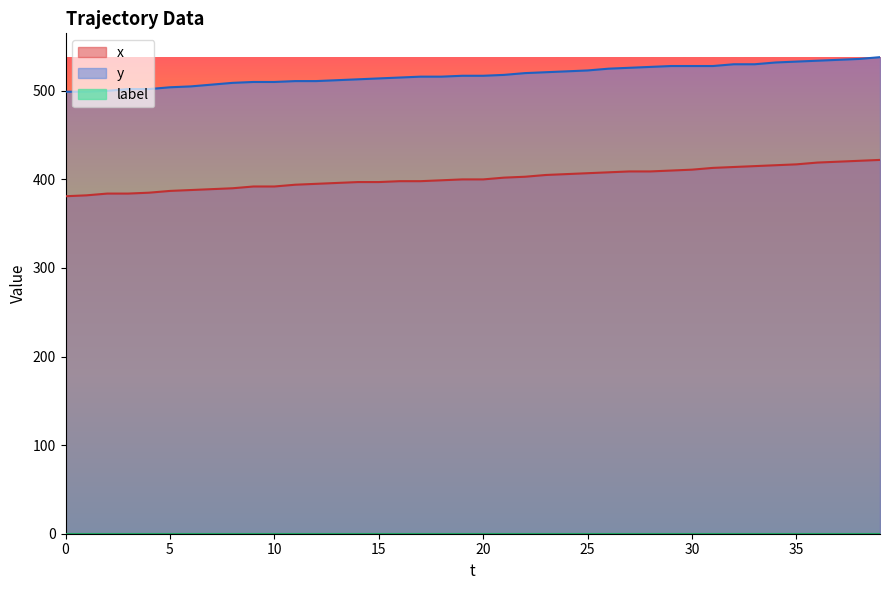

Where is x nearest to the value 401?

19